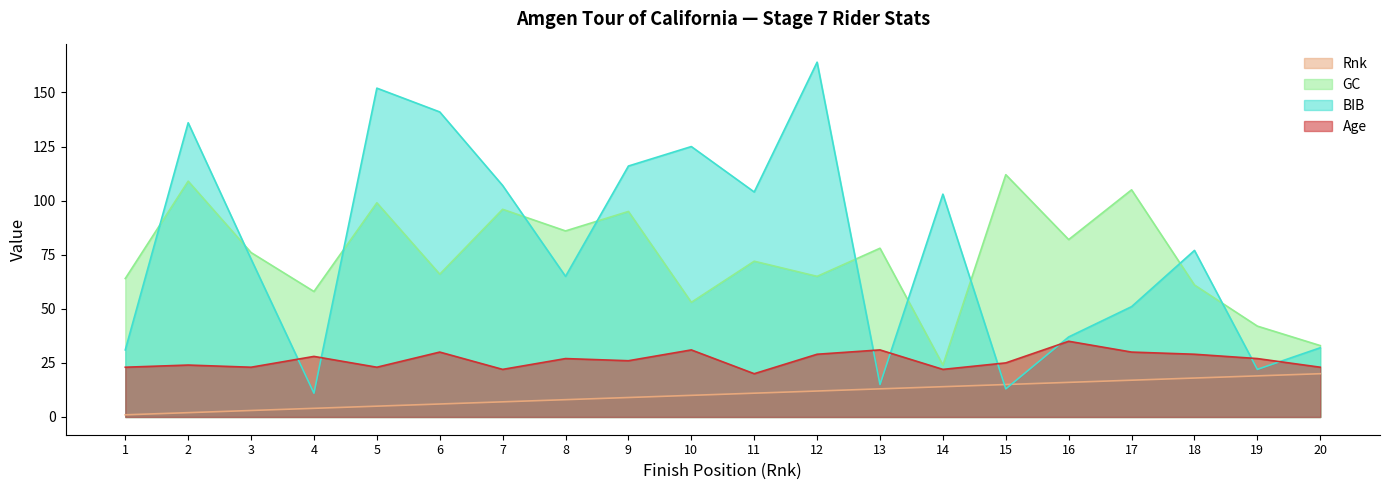

At which label does BIB reach its peak?

12